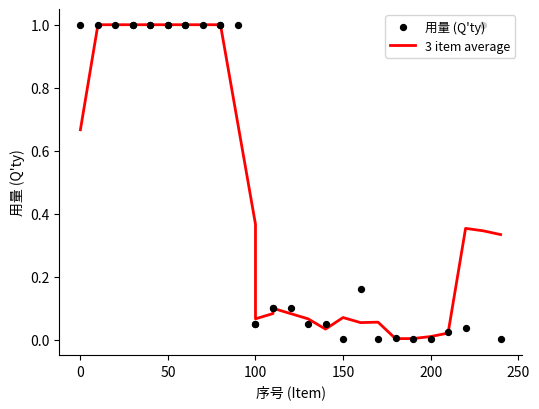

Is the value of 3 item average at 28 greater than the value of 用量 (Q'ty) at 16?

No